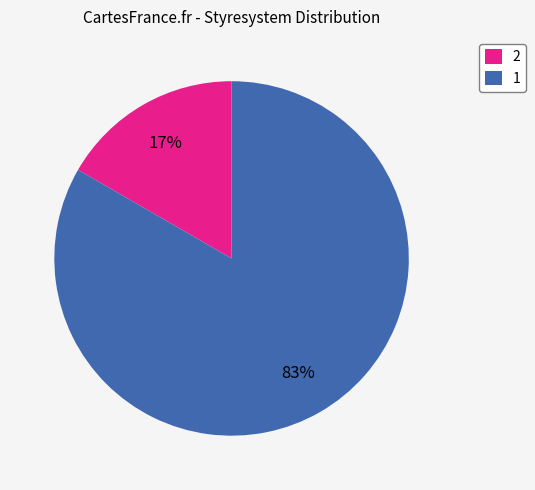

How many slices are in this pie chart?

2